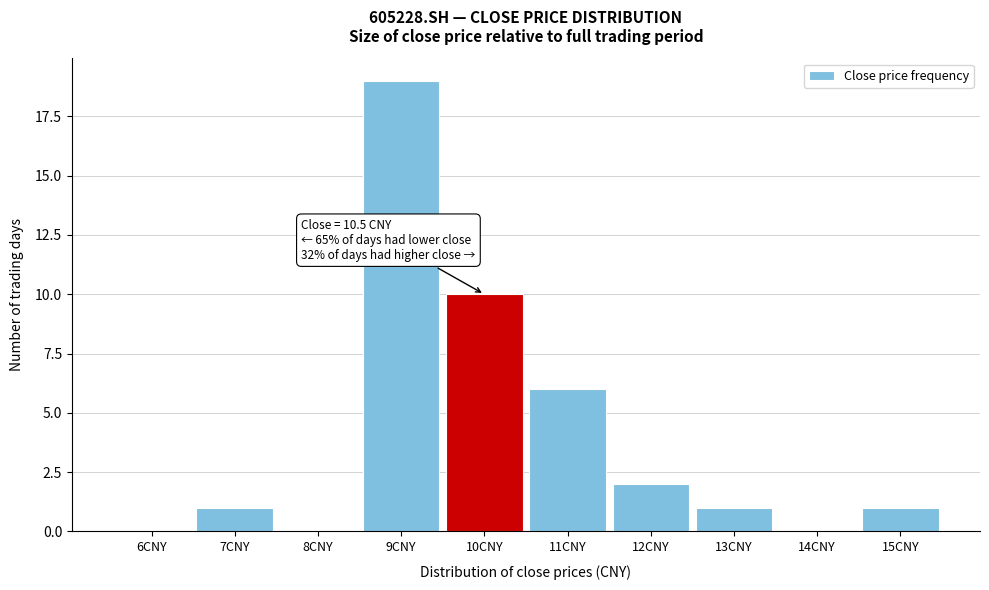

Reading left to right, list all the values displayed in this chart.

6CNY=0	7CNY=1	8CNY=0	9CNY=19	10CNY=10	11CNY=6	12CNY=2	13CNY=1	14CNY=0	15CNY=1